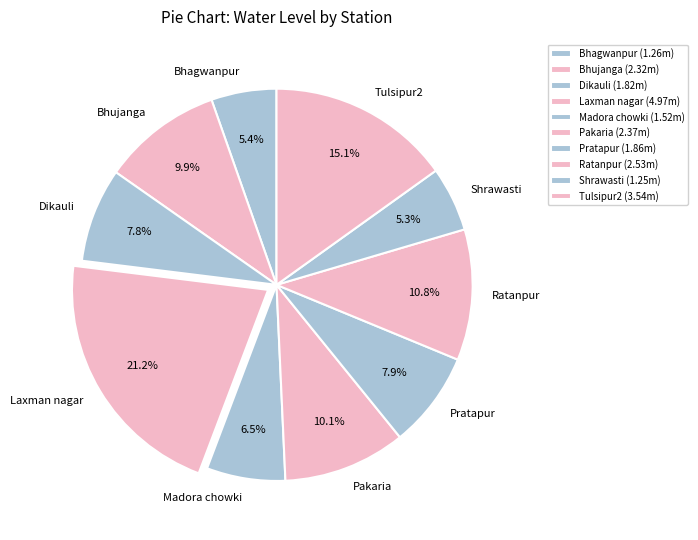

How many slices are in this pie chart?

10